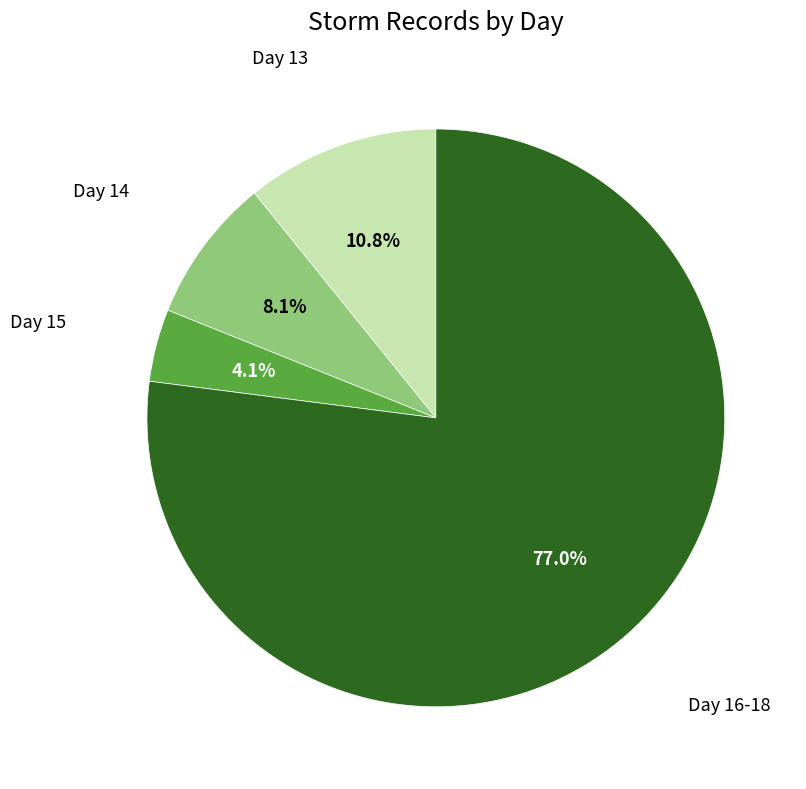

Is there a majority slice in this chart?

Yes